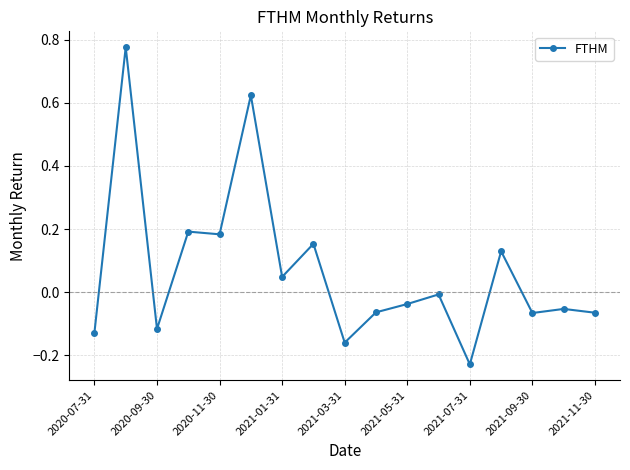

What is the sum of all values?

1.2